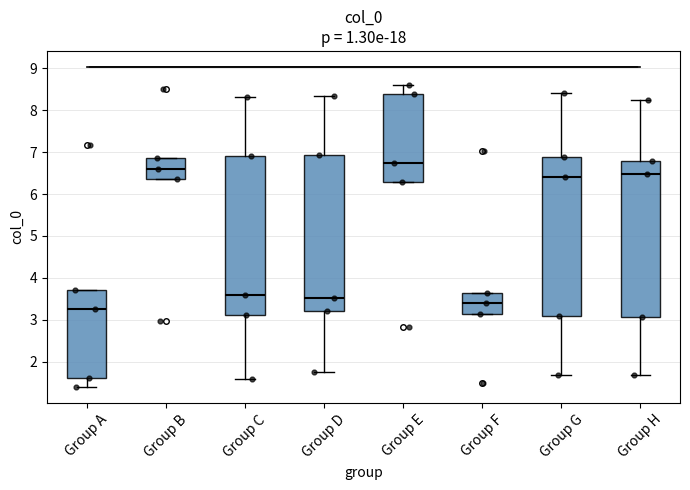

Which box's median line is the lowest?

Group A